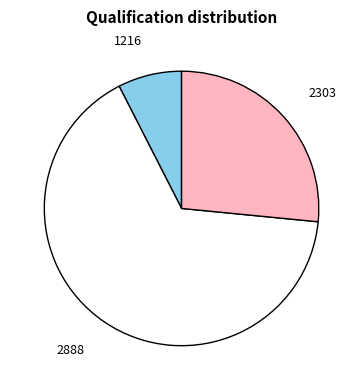

Combined, do 1216 and 2303 account for over 50%?

No